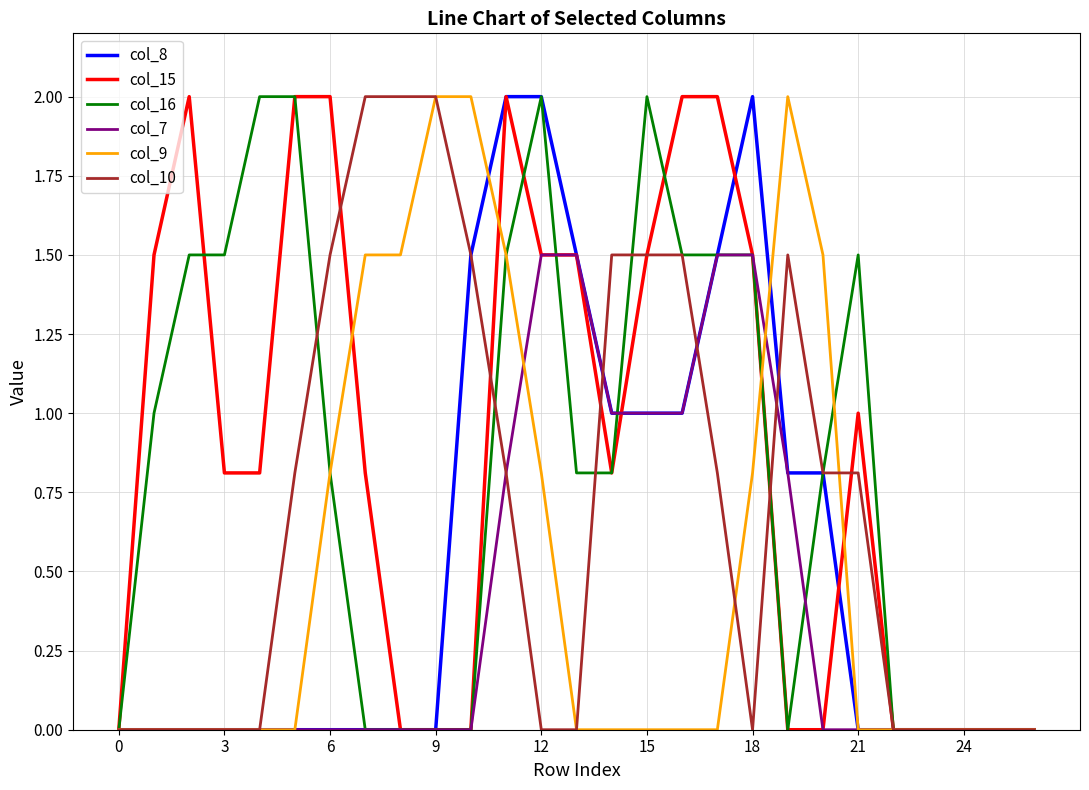

What is the greatest value displayed?

2.0